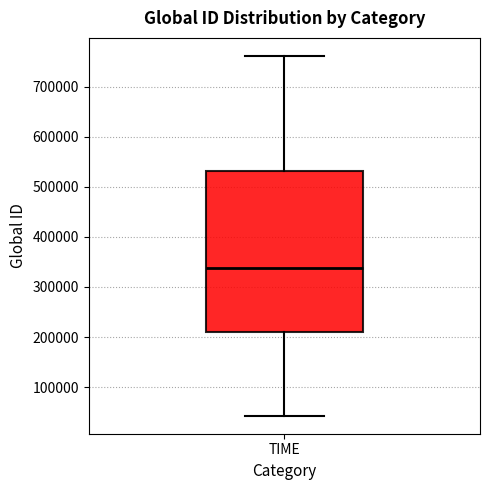

Where does the upper whisker of the box for TIME end on the y-axis? The values are not printed on the chart, so give them approximately, as read against the axis.

760000